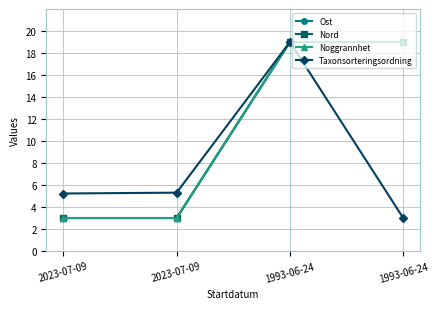

Does the chart have visible grid lines?

Yes